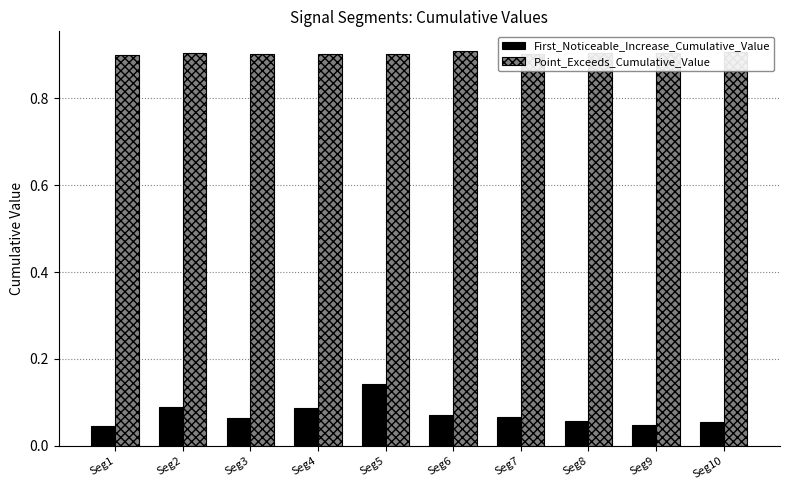

Count the First_Noticeable_Increase_Cumulative_Value values in the range 0 to 1.

10